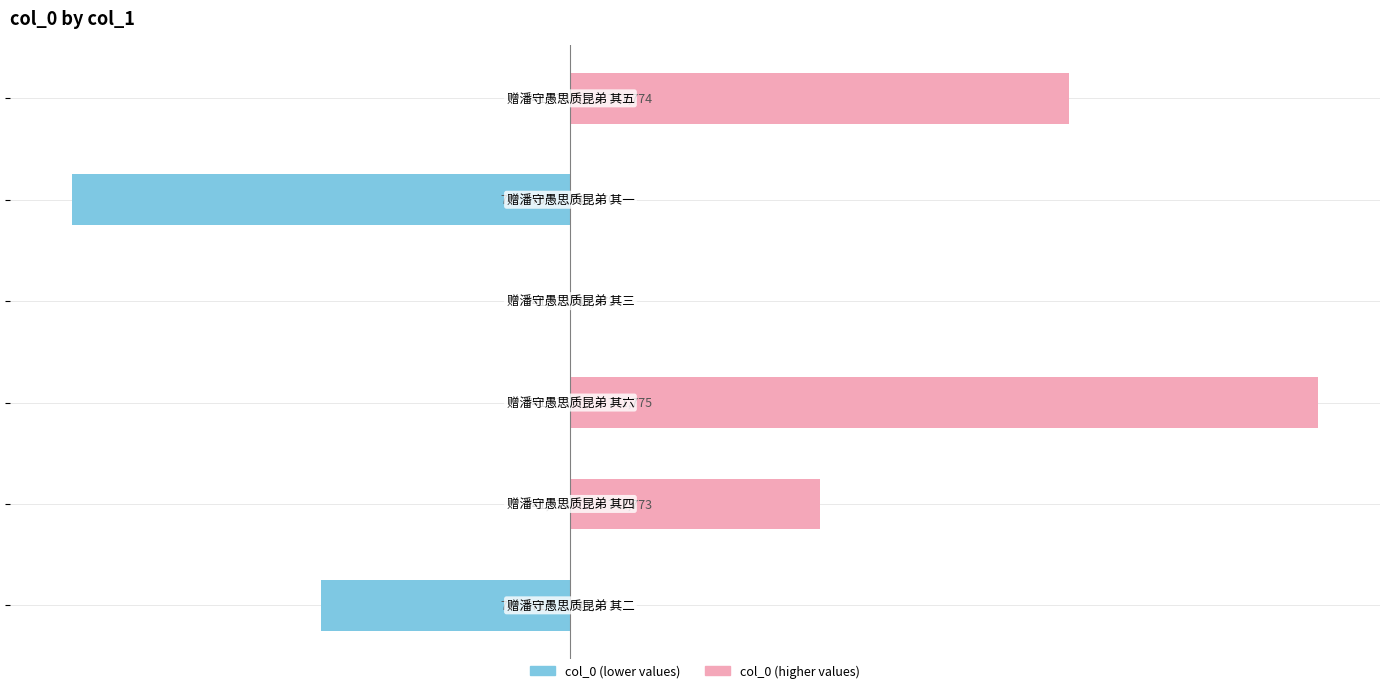

Reading left to right, list all the values displayed in this chart.

col_0 (lower): −3=-1	−2=0	−1=0	0=0	1=-2	2=0
col_0 (higher): −3=0	−2=1	−1=3	0=0	1=0	2=2